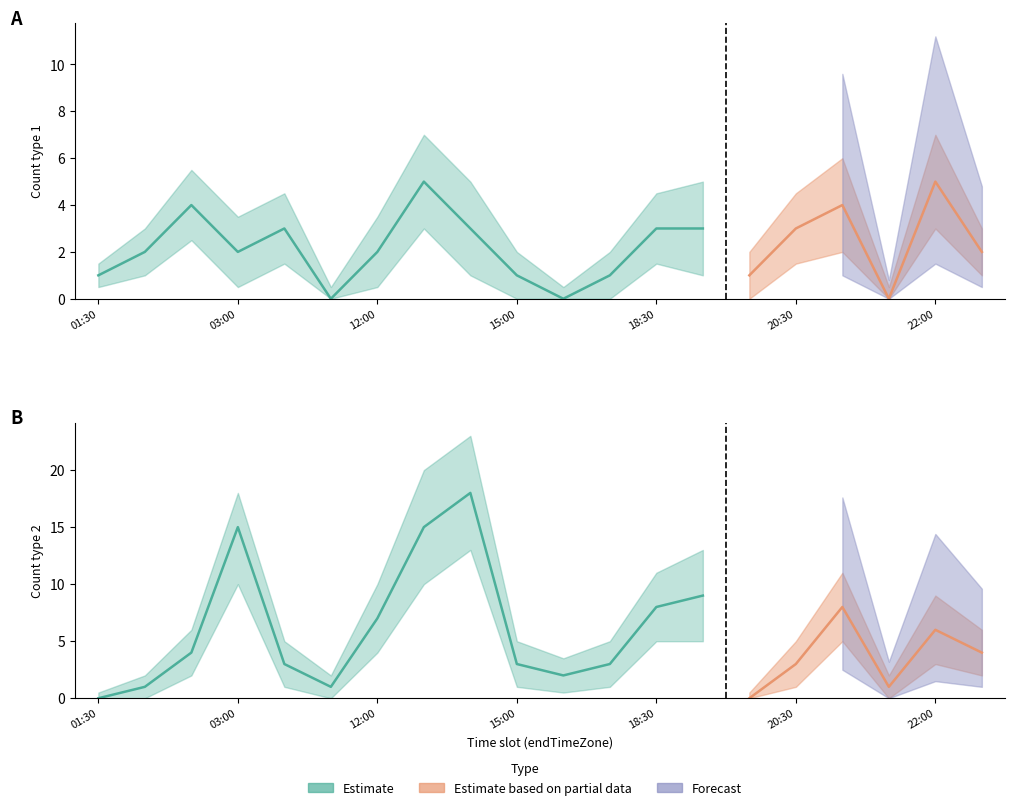

Which category has the lowest value in the type_2 series?

01:30